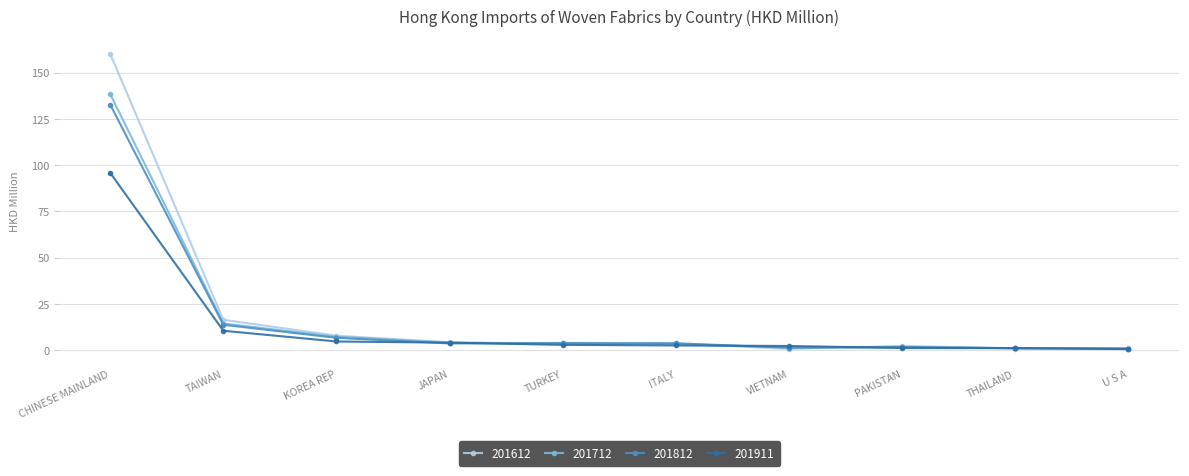

What is the difference between the highest and lowest values at CHINESE MAINLAND?

64.3